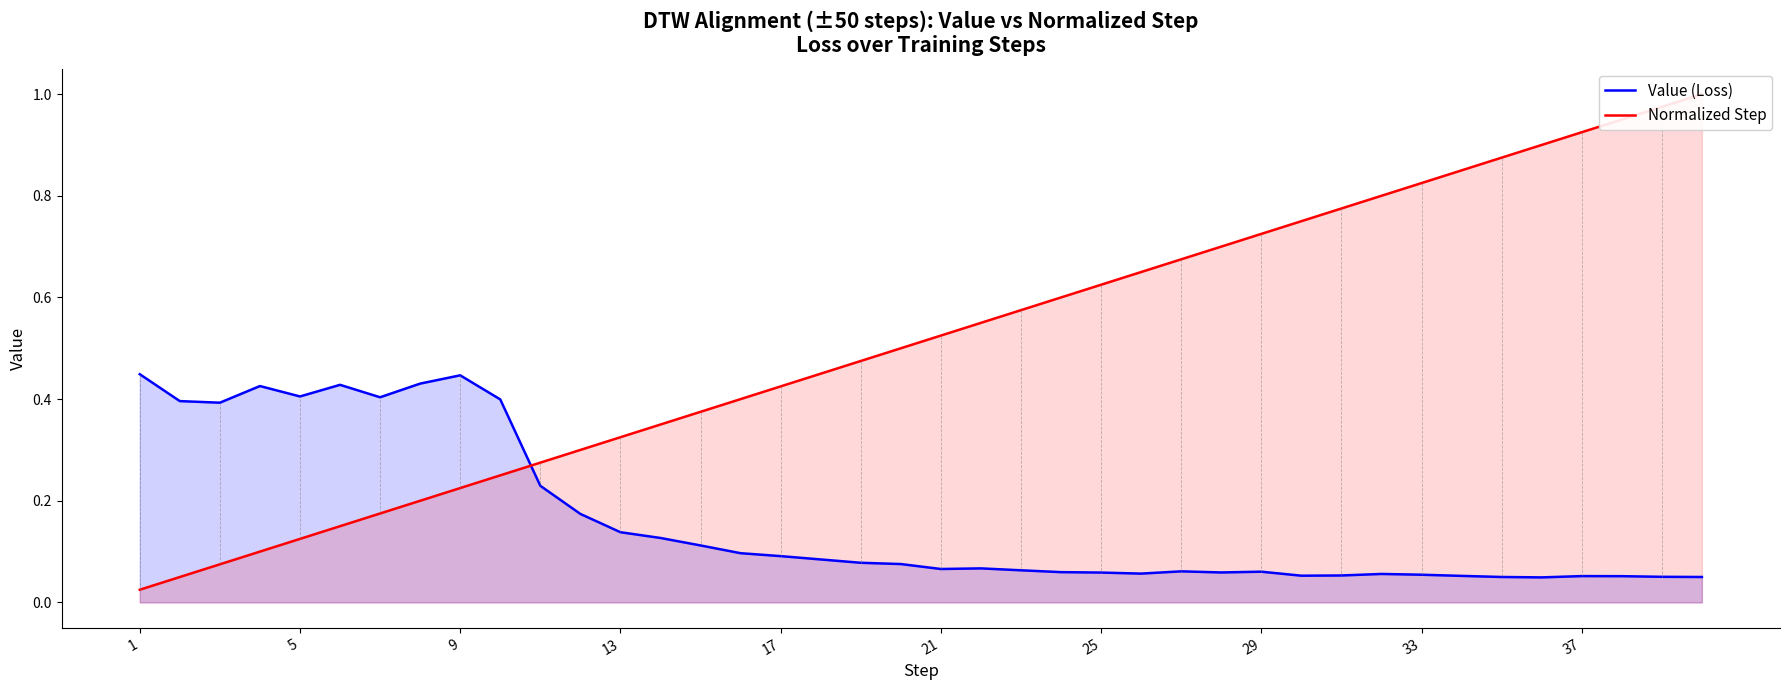

Does the chart display data point markers on the line(s)?

No